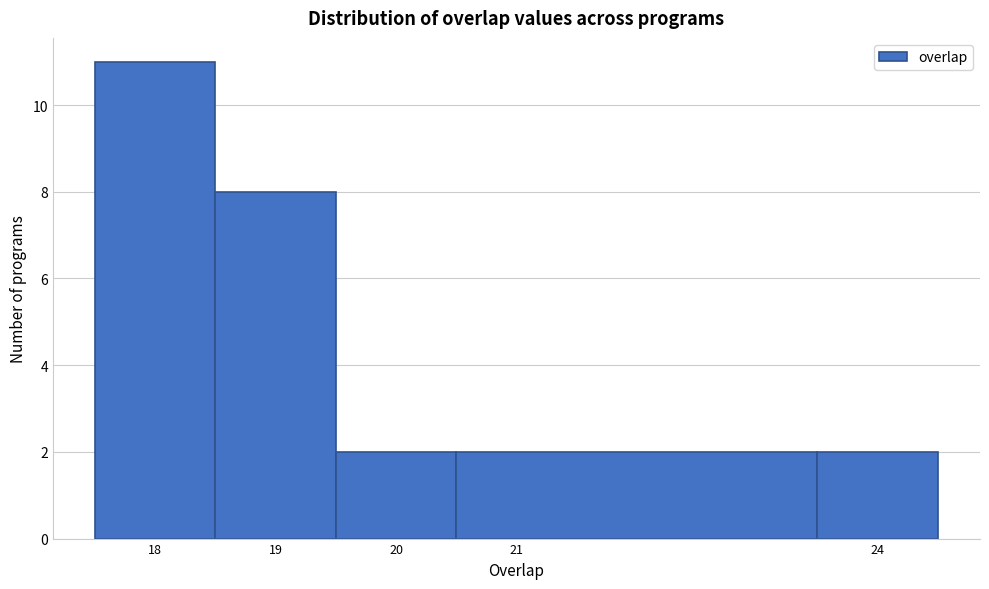

Reading left to right, transcribe this chart: for each bar, give the range it covers on the x-axis and its height. The values are not printed on the chart, so give them approximately, as read against the axis.

17.5 to 18.5: 11
18.5 to 19.5: 8
19.5 to 20.5: 2
20.5 to 23.5: 2
23.5 to 24.5: 2